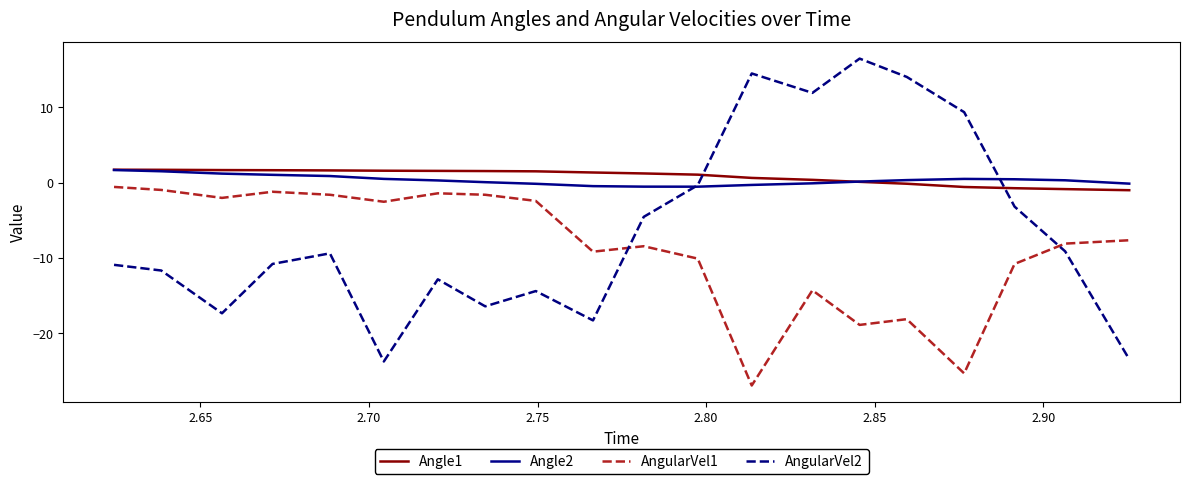

How many lines are shown in the chart?

4